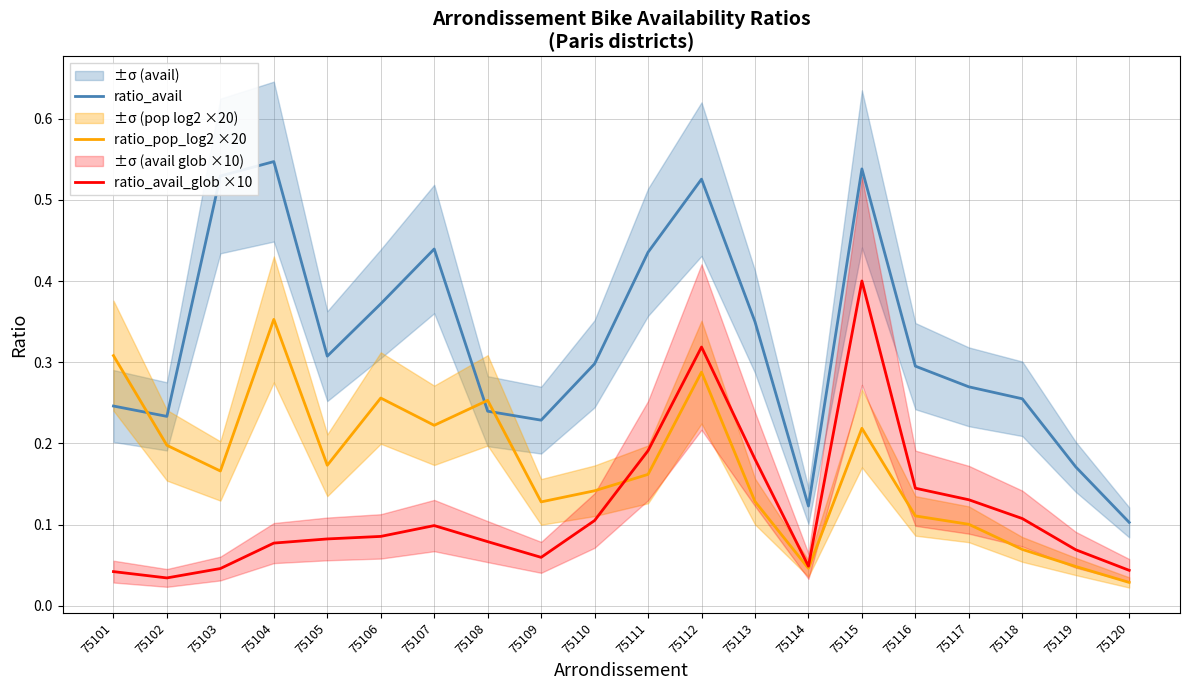

What is the average value of the ratio_pop_log2 ×20 series?

0.2